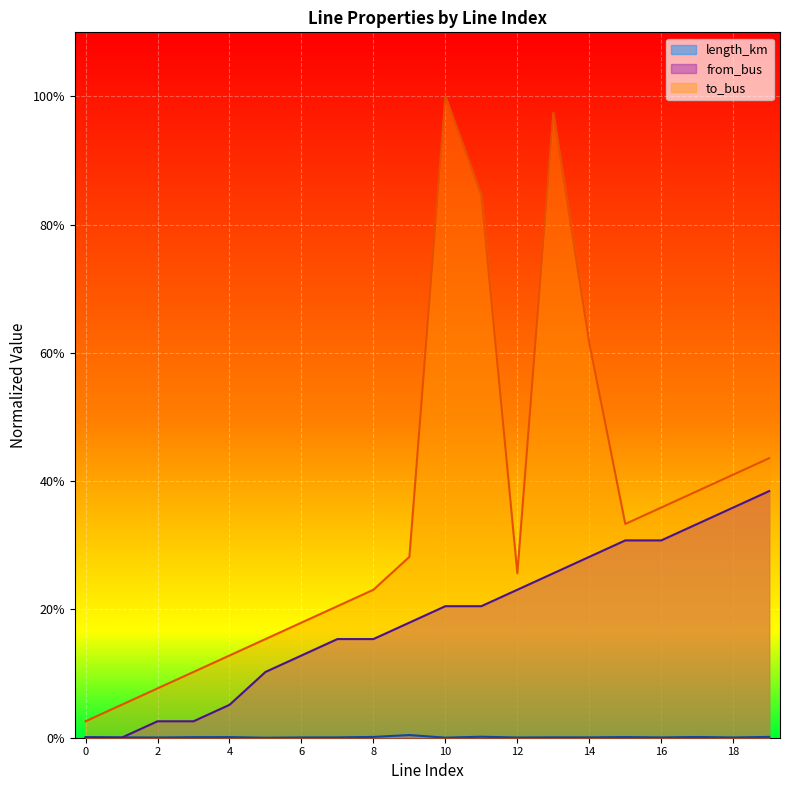

List the series in order of their peak value, lowest first.

length_km, from_bus, to_bus